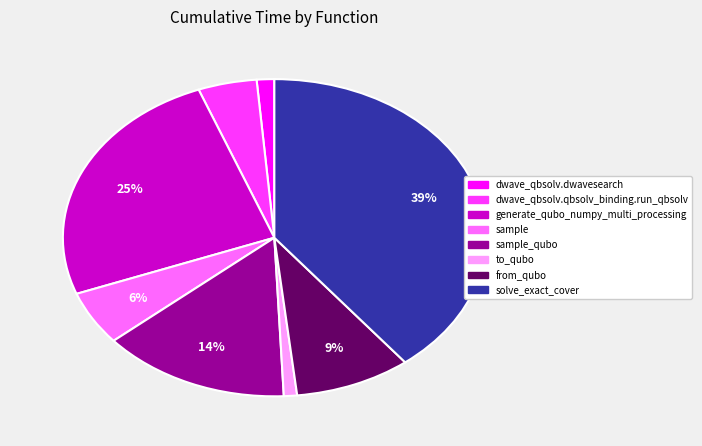

Is there any slice that represents more than half of the pie?

No